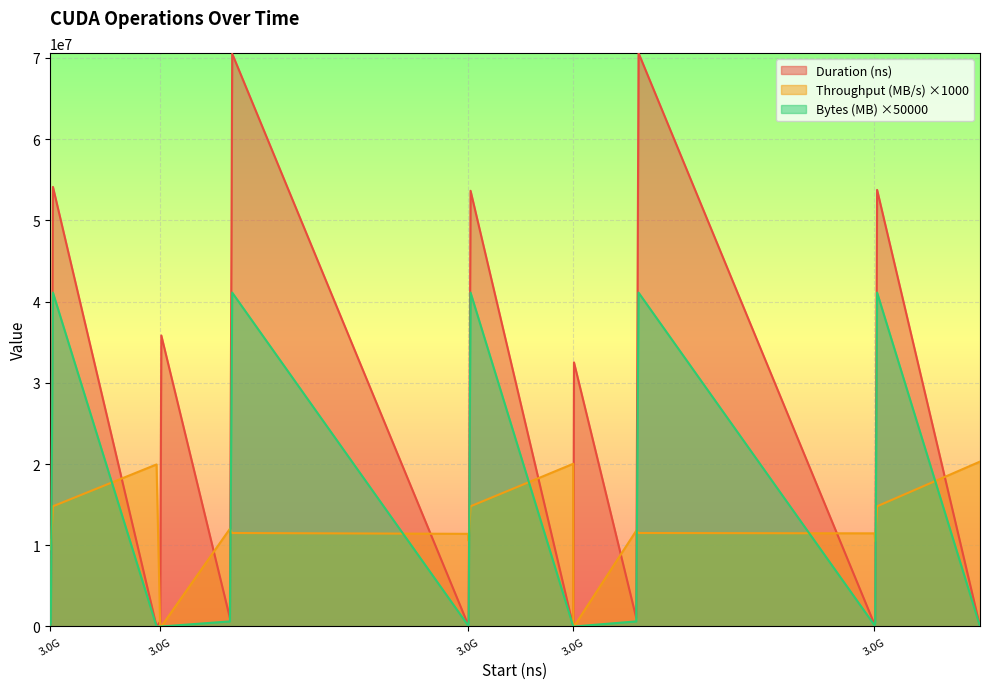

Which series has the largest total across all categories?

Duration (ns)